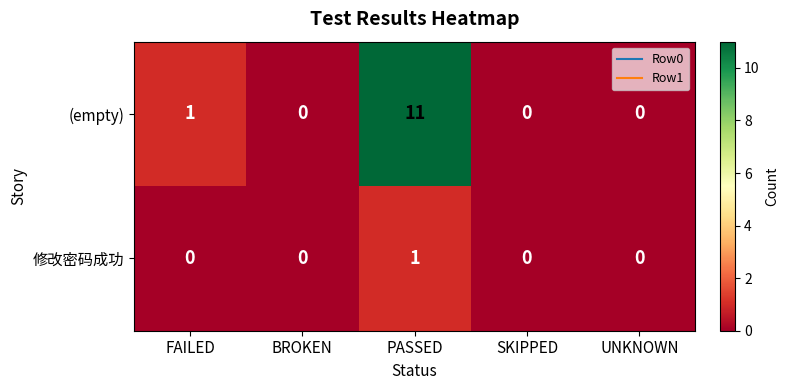

Is it true that 修改密码成功 equals 1 at SKIPPED?

False